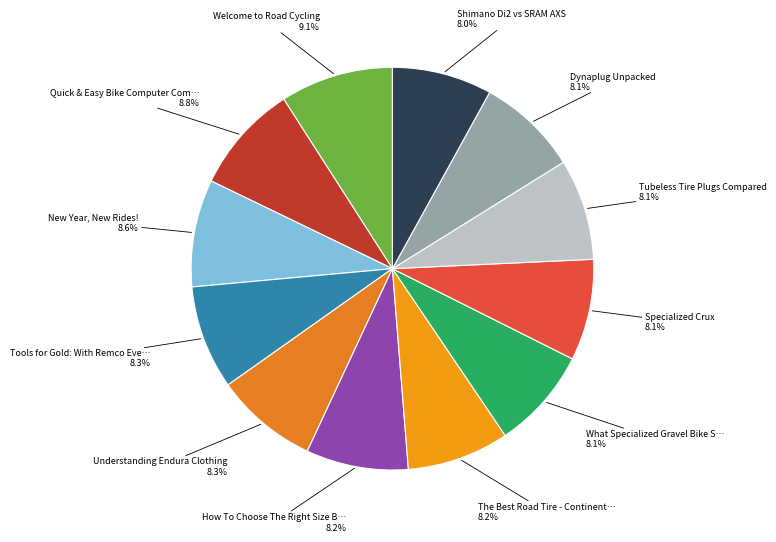

How many slices are in this pie chart?

12